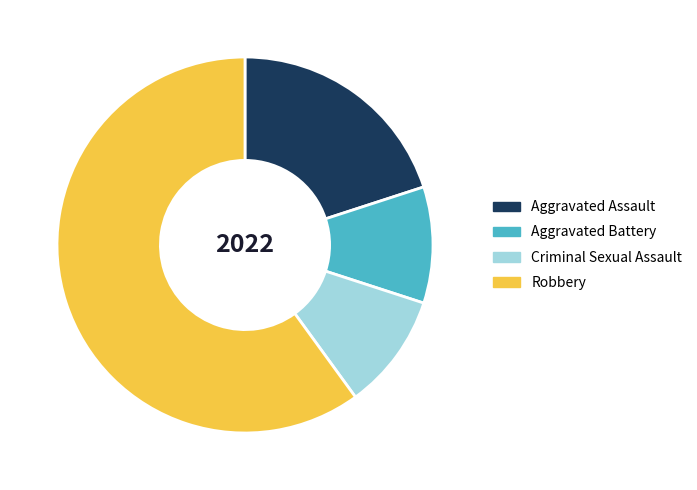

Between Aggravated Battery and Robbery, which is larger?

Robbery